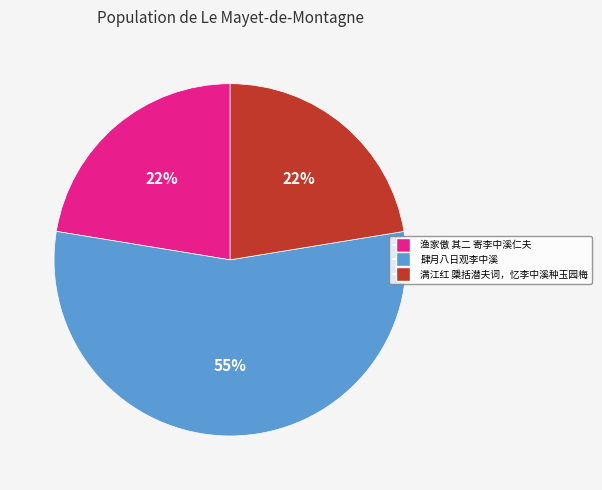

Is it true that 渔家傲 其二 寄李中溪仁夫 is 34% of the pie?

False